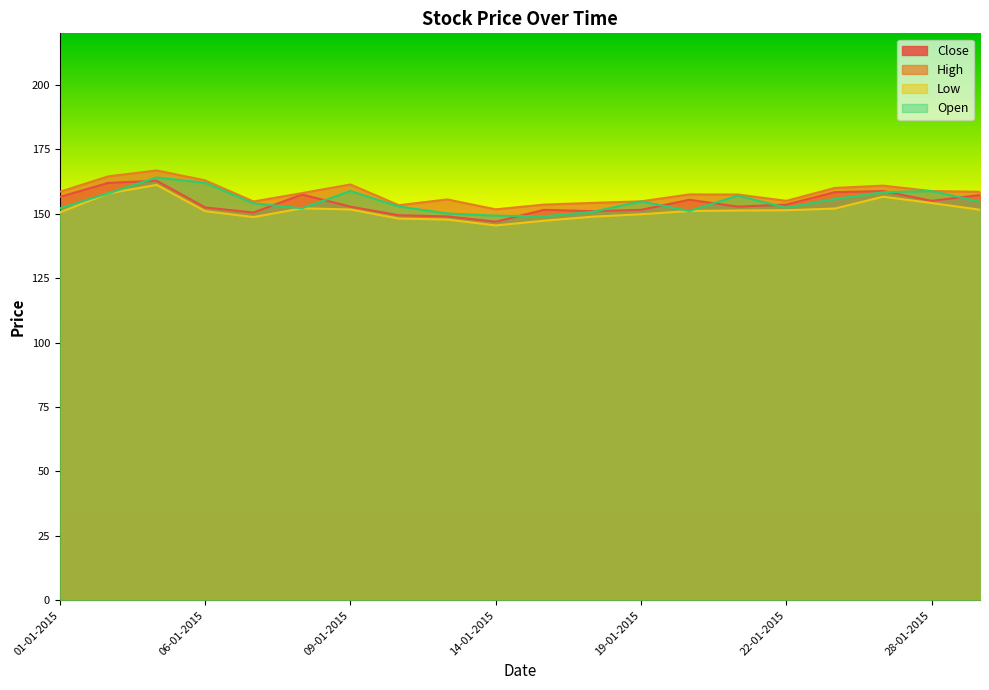

True or false: Close and Low cross at least once.

False